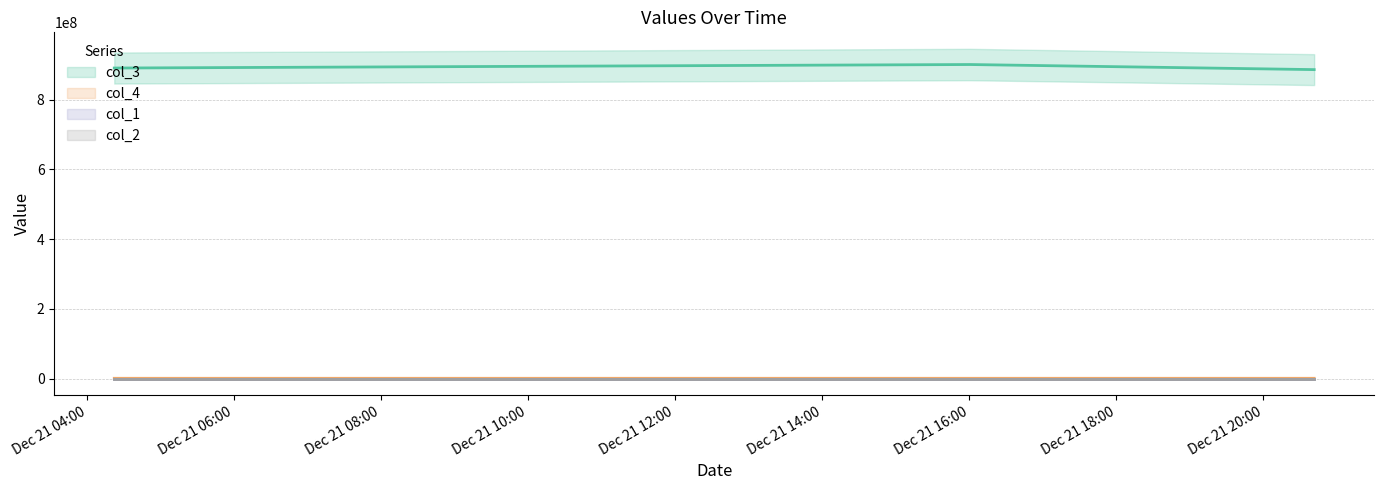

Which category has the lowest value across all series?

Dec 21 04:00